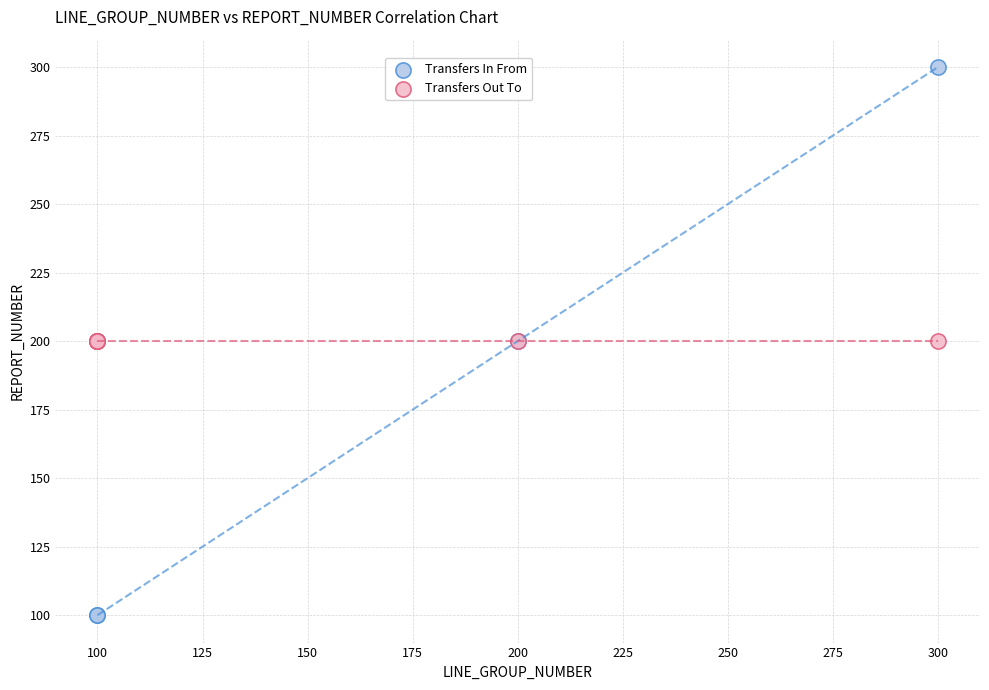

Which series reaches the maximum Y coordinate?

Transfers In From